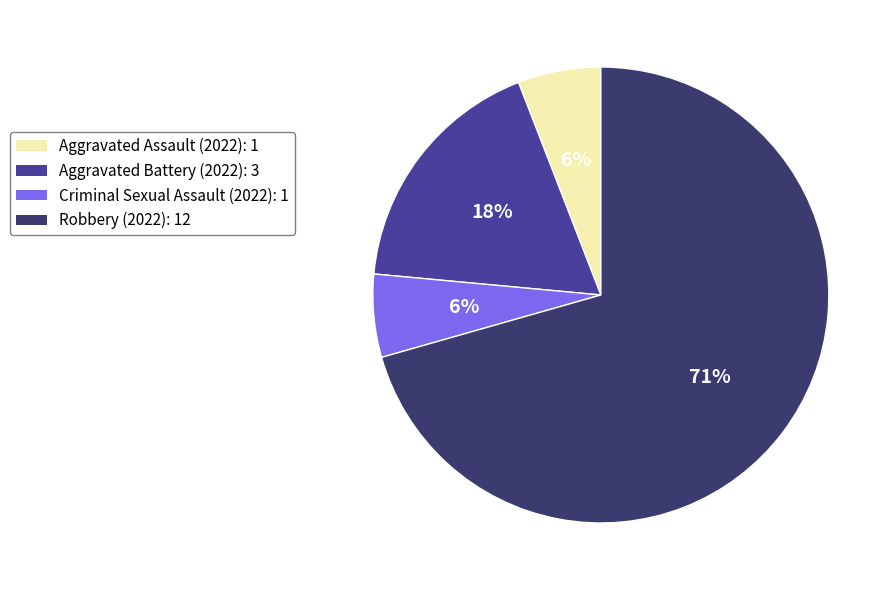

What is the ratio of the value at Aggravated Assault to the value at Robbery?

0.1